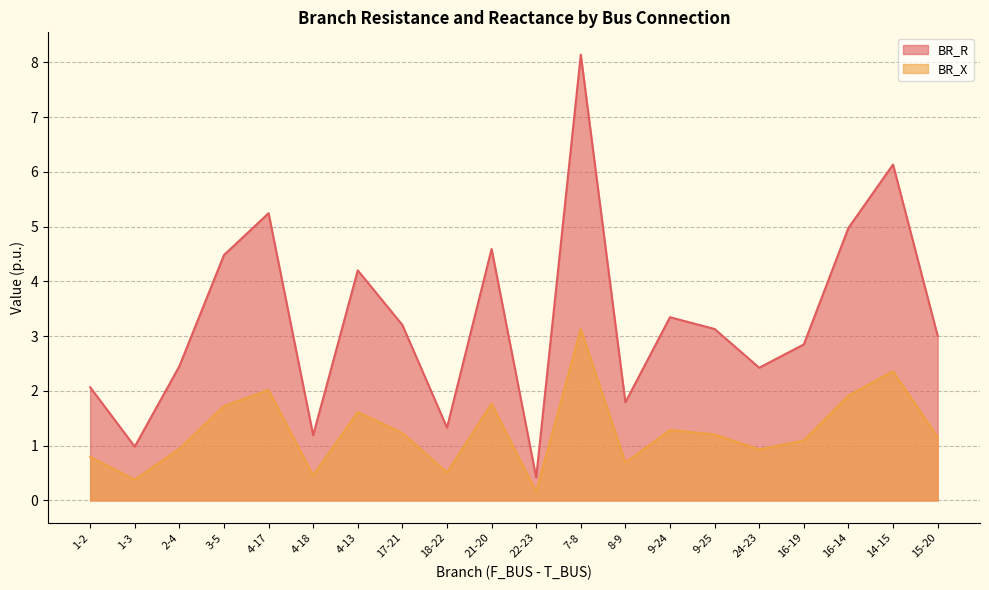

List the labels in order of BR_R value, smallest first.

22-23, 1-3, 4-18, 18-22, 8-9, 1-2, 24-23, 2-4, 16-19, 15-20, 9-25, 17-21, 9-24, 4-13, 3-5, 21-20, 16-14, 4-17, 14-15, 7-8